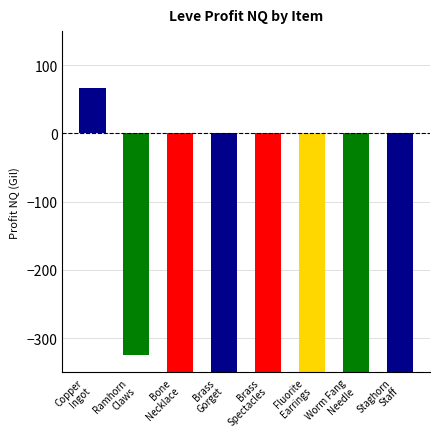

List the labels in order of value, smallest first.

Brass
Gorget, Brass
Spectacles, Bone
Necklace, Staghorn
Staff, Fluorite
Earrings, Worm Fang
Needle, Ramhorn
Claws, Copper
Ingot